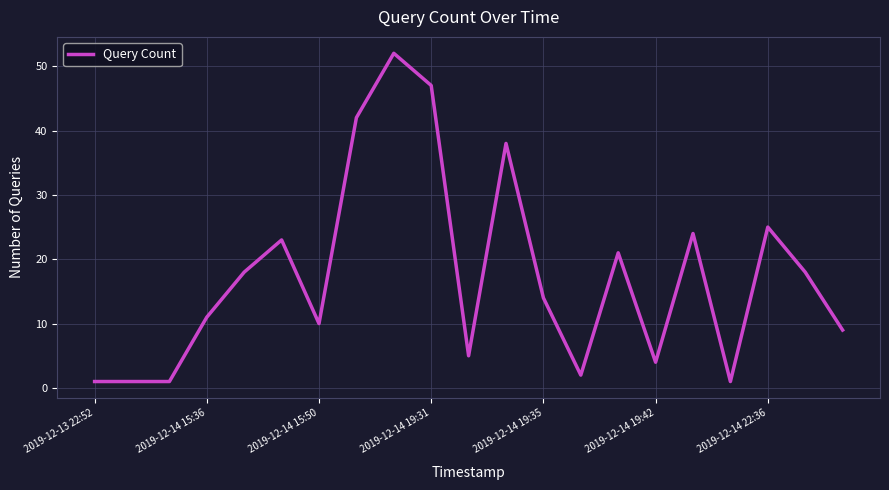

What is the average value?

17